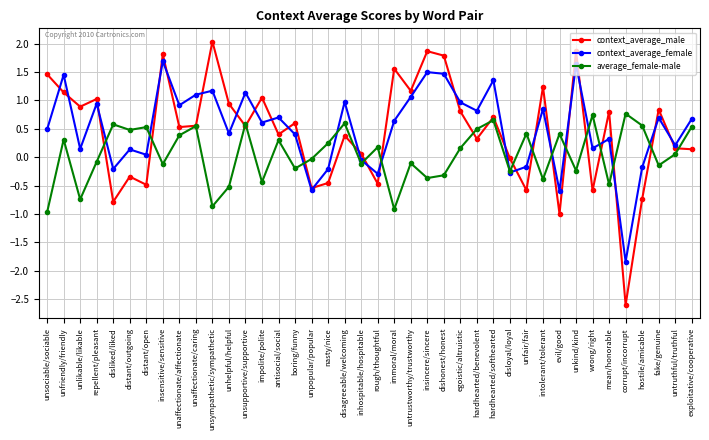

In average_female-male, how many points are higher than both neighbors (excluding endpoints)?

14